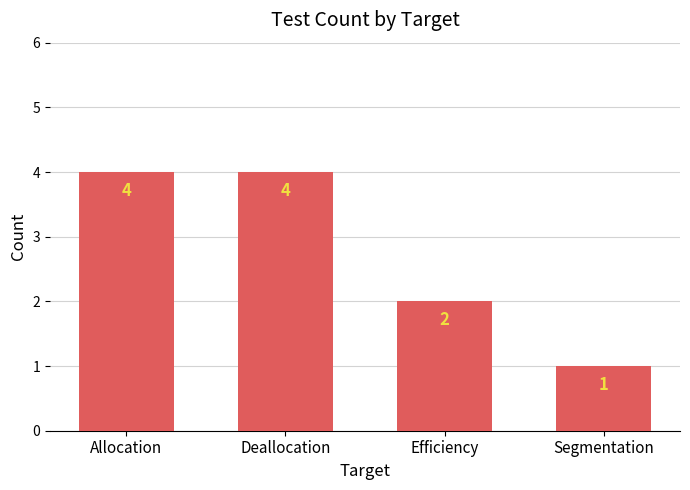

What is the smallest value displayed?

1